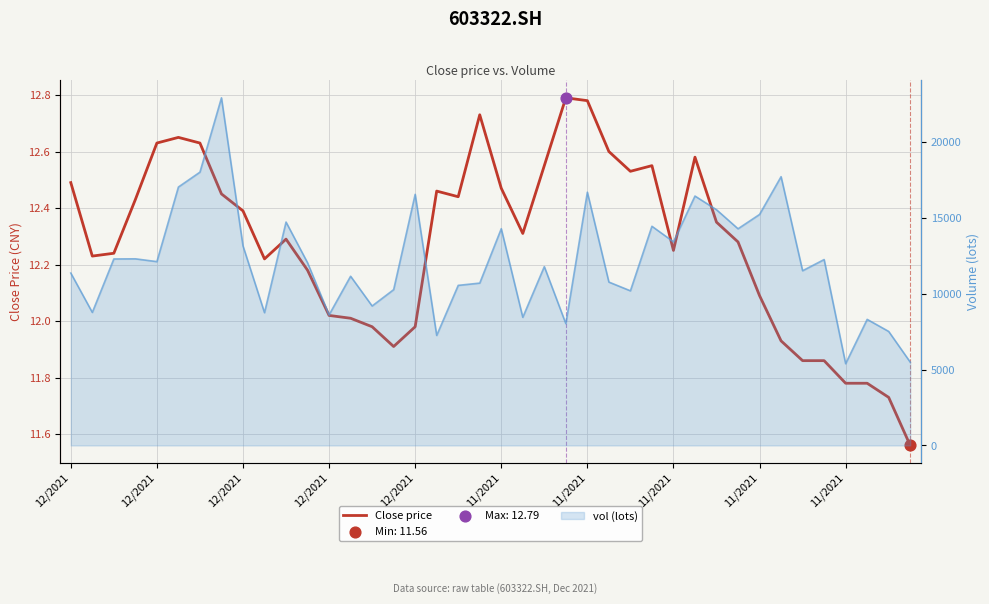

Which series contains the lowest Y value?

Close price